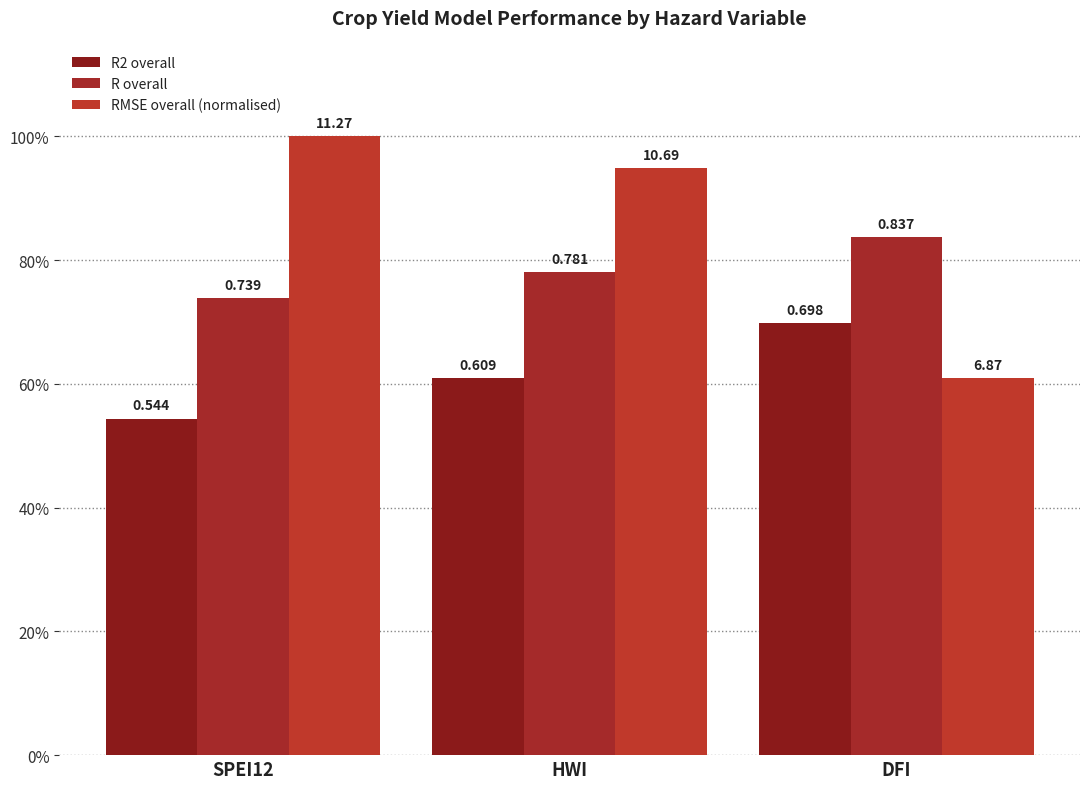

Which category has the lowest value in the R overall series?

SPEI12